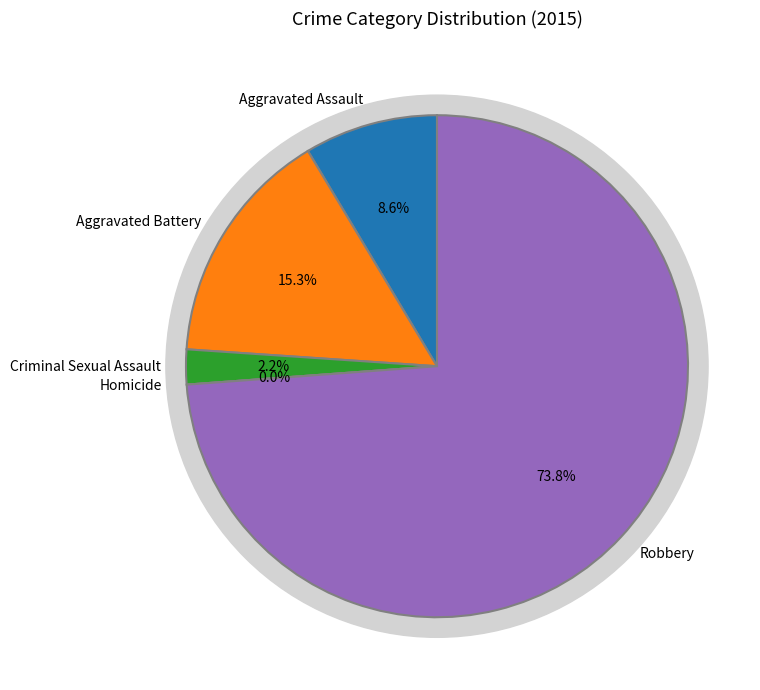

To the nearest percent, what is the combined percentage of Aggravated Assault and Aggravated Battery?

24%